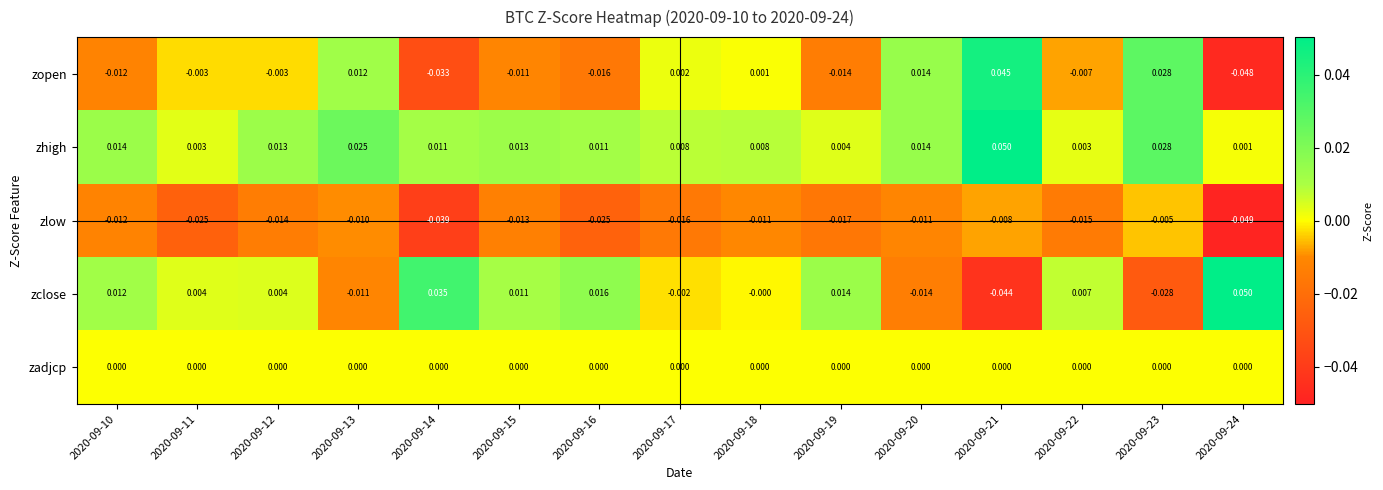

Which series has the largest total across all categories?

zhigh